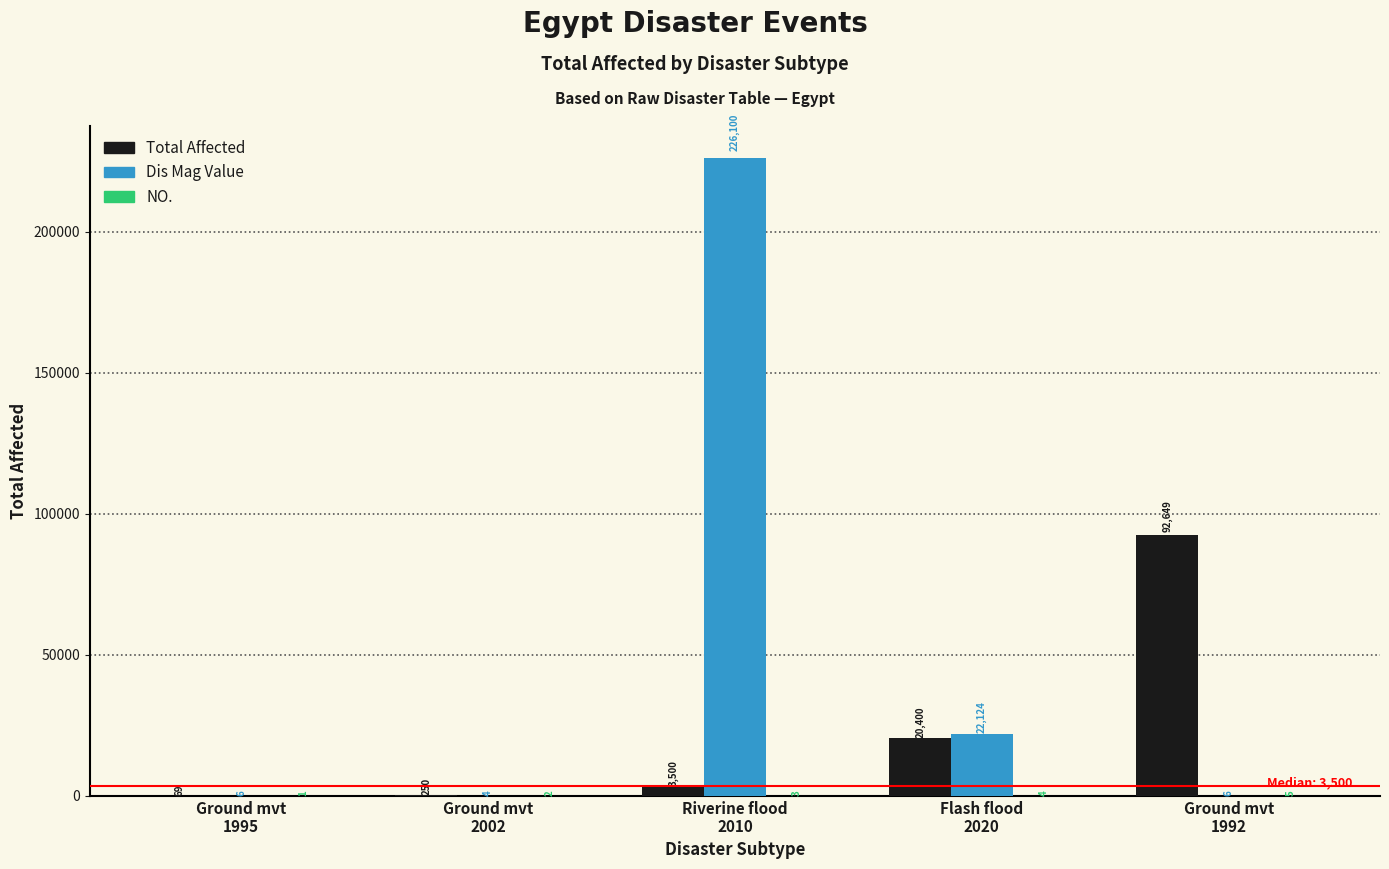

Between Ground mvt
1995 and Riverine flood
2010, which series saw the biggest shift?

Dis Mag Value